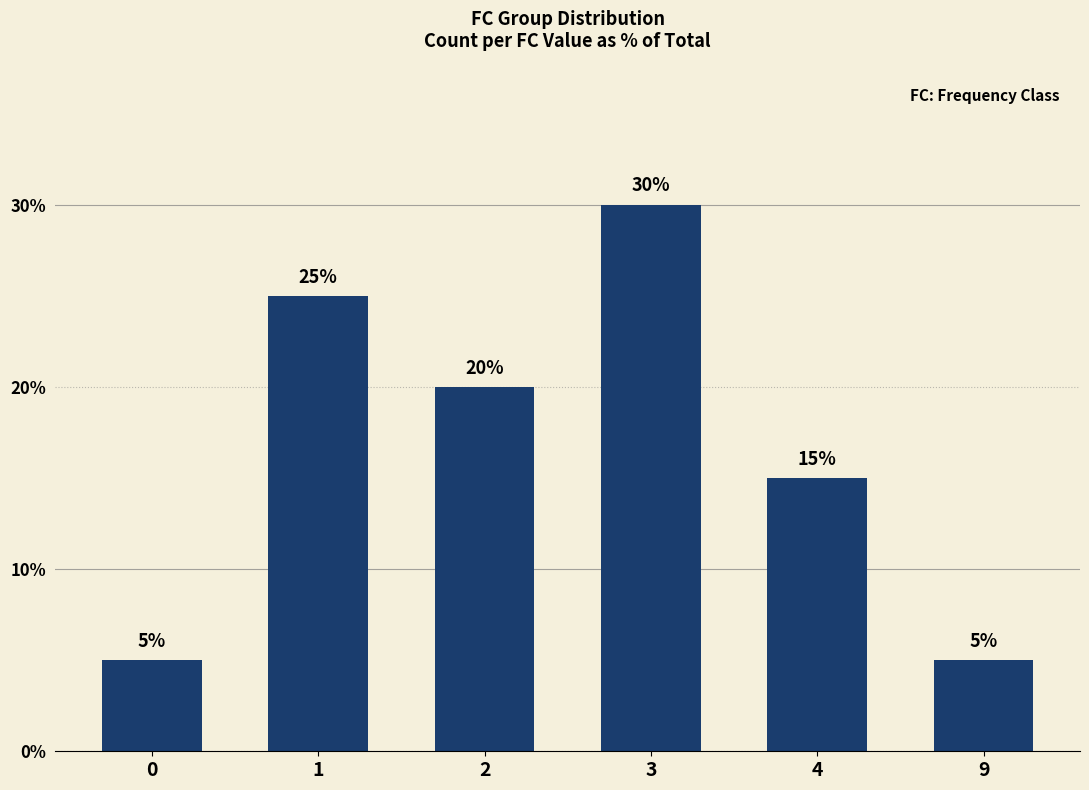

The chart shows a value of 25 at 1. True or false?

True